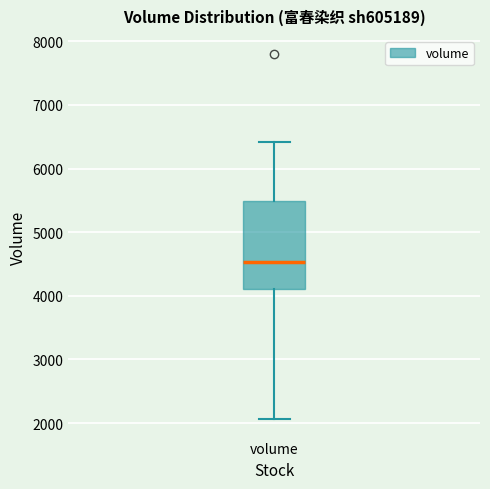

Transcribe this box plot: give where the median line is, the range the box spans, and where the two whiskers end, as read against the y-axis. The values are not printed on the chart, so give them approximately, as read against the axis.

median 4500, box 4100 to 5500, whiskers 2100 to 6400